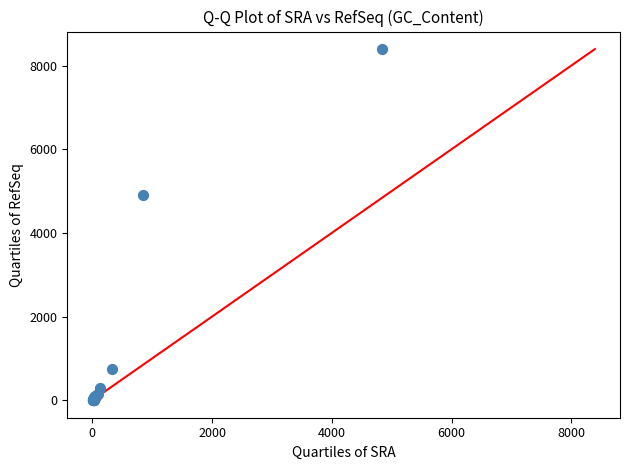

What Y value in the scatter plot is closest to 4198?

4897